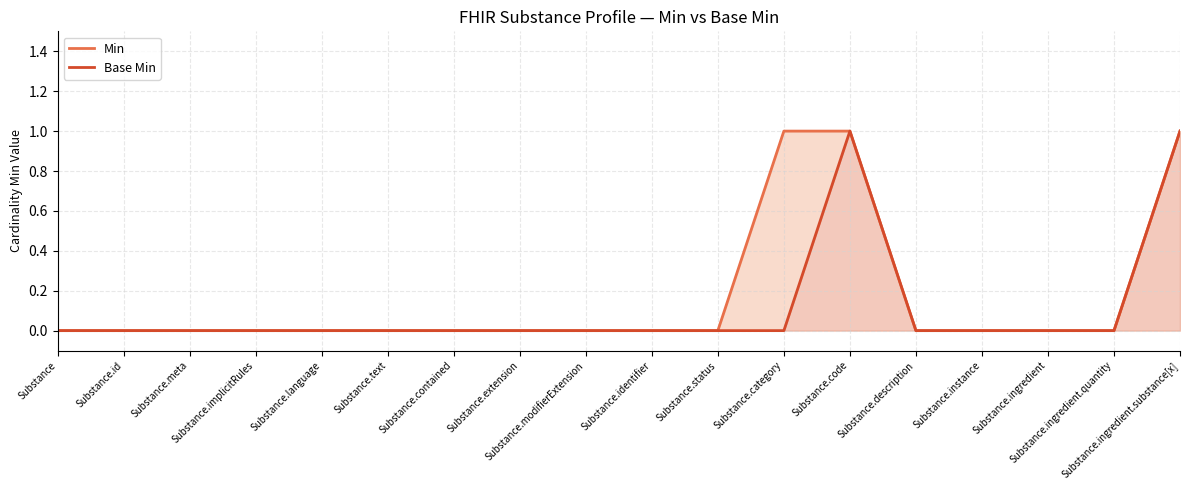

What position from the left is Substance.extension?

8